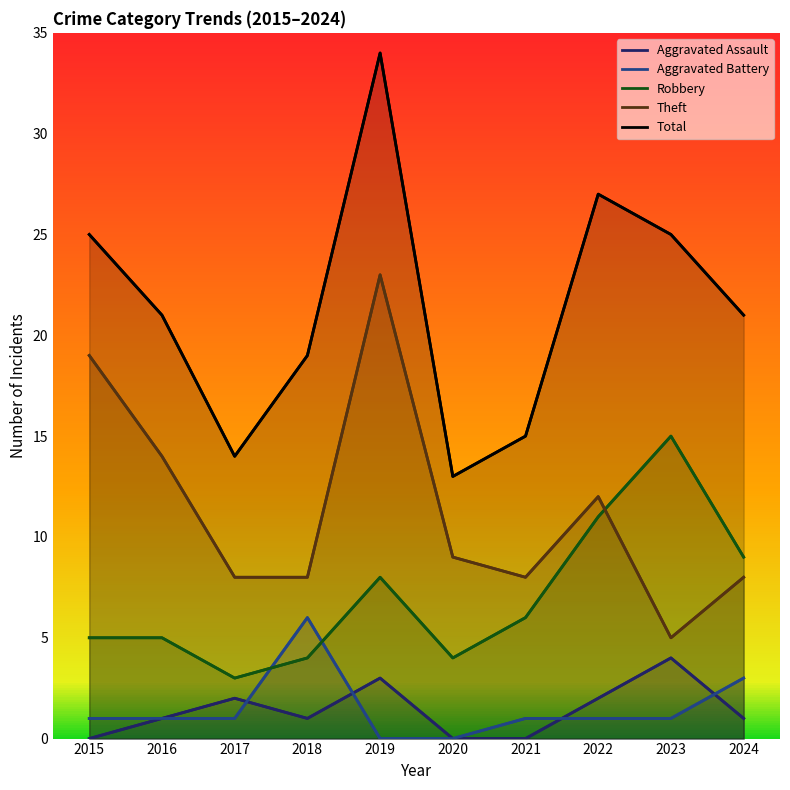

Is the value of Aggravated Assault at 2022 greater than the value of Robbery at 2019?

No